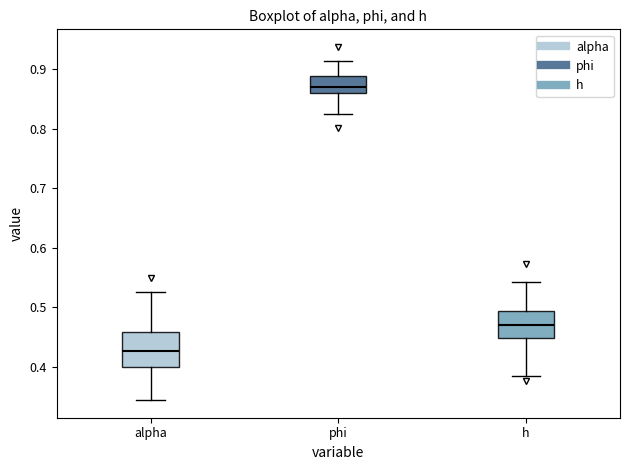

Reading left to right, transcribe this box plot: for each box, give where its median line is, the range the box spans, and where its two whiskers end, as read against the y-axis. The values are not printed on the chart, so give them approximately, as read against the axis.

alpha: median 0.43, box 0.40 to 0.46, whiskers 0.34 to 0.53
phi: median 0.87, box 0.86 to 0.89, whiskers 0.83 to 0.91
h: median 0.47, box 0.45 to 0.49, whiskers 0.39 to 0.54